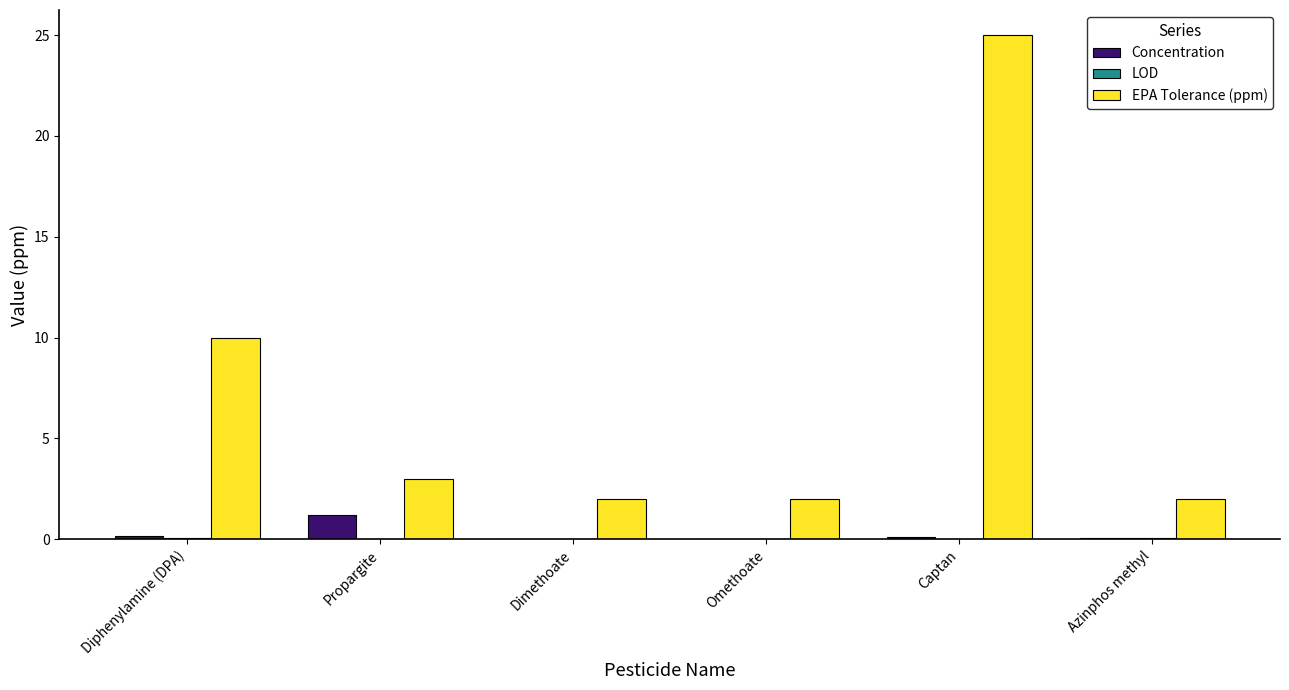

Is it true that EPA Tolerance (ppm) equals 3.9 at Propargite?

False